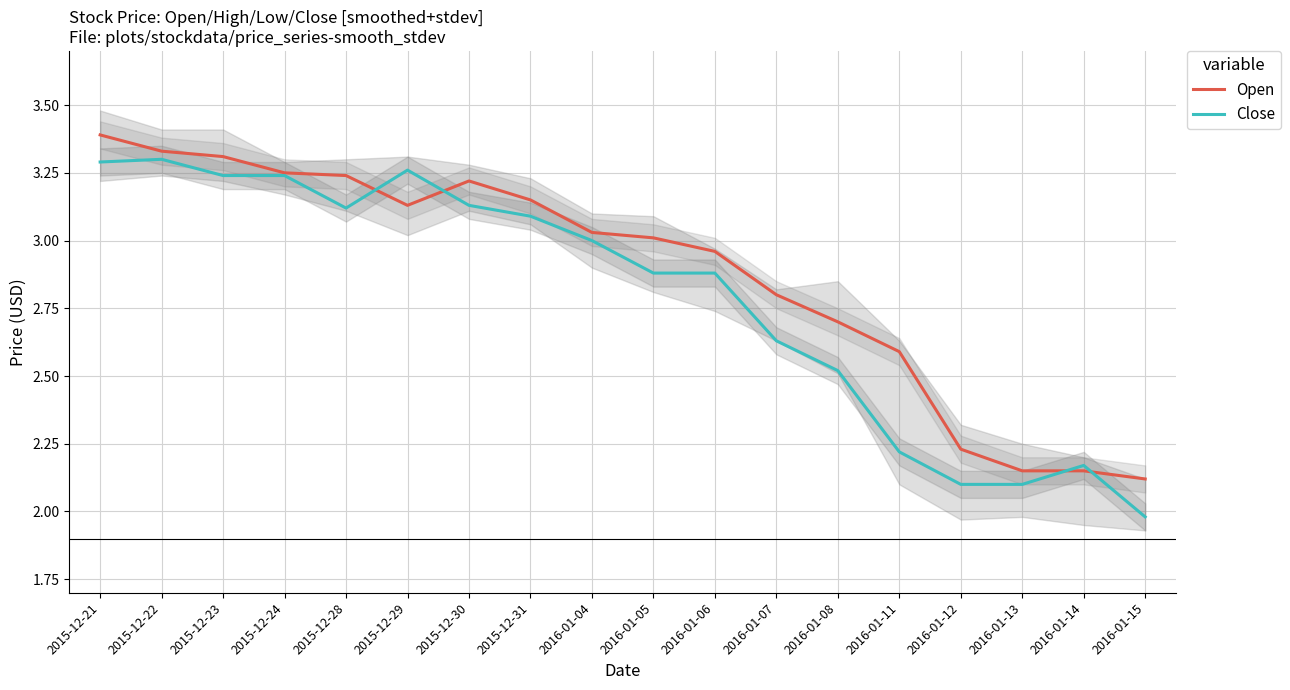

After their last crossing, which series has the higher values: Open or Close?

Open